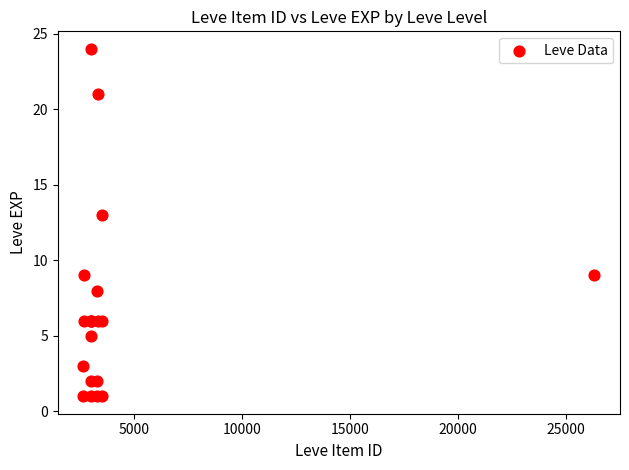

What Y value in the scatter plot is closest to 12?

13